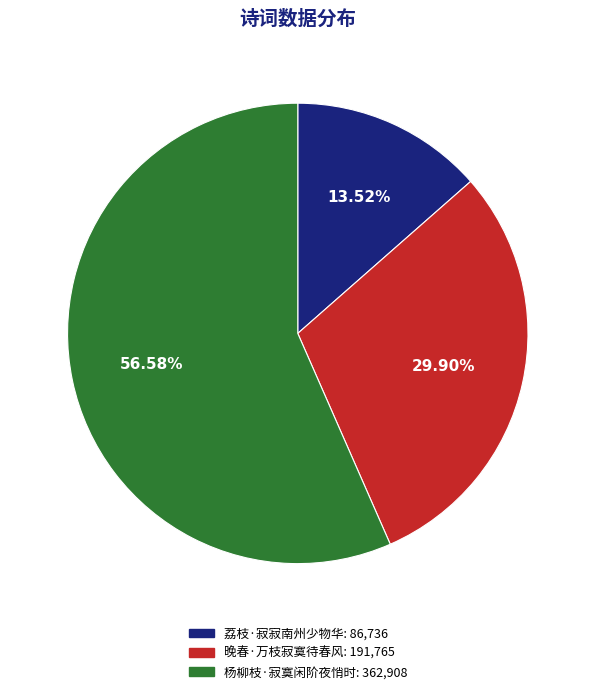

To the nearest percent, what is the difference between the largest and smallest slice percentages?

43%